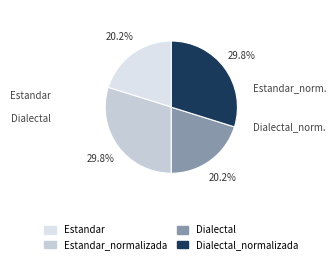

To the nearest percent, what is the average slice percentage?

25%